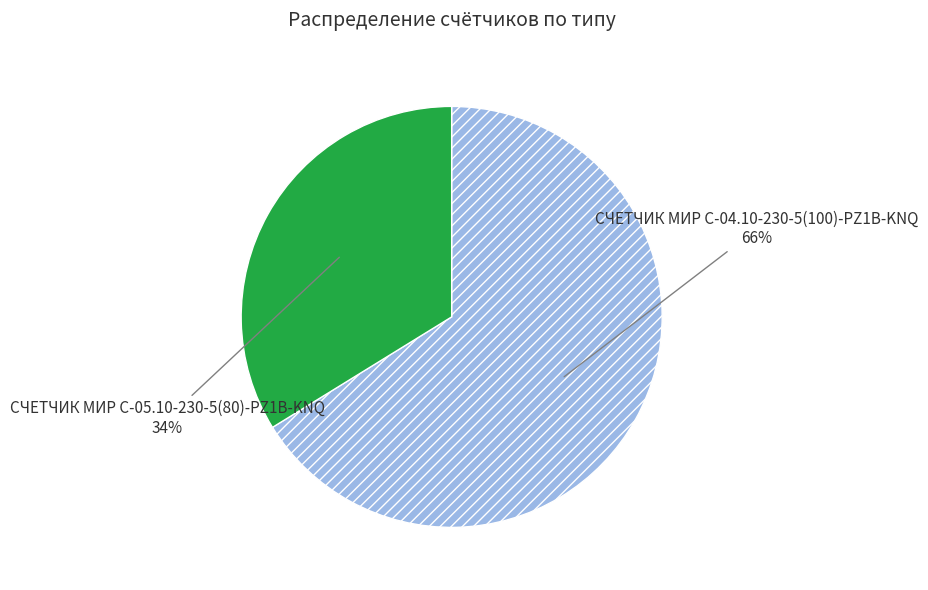

Is there a majority slice in this chart?

Yes